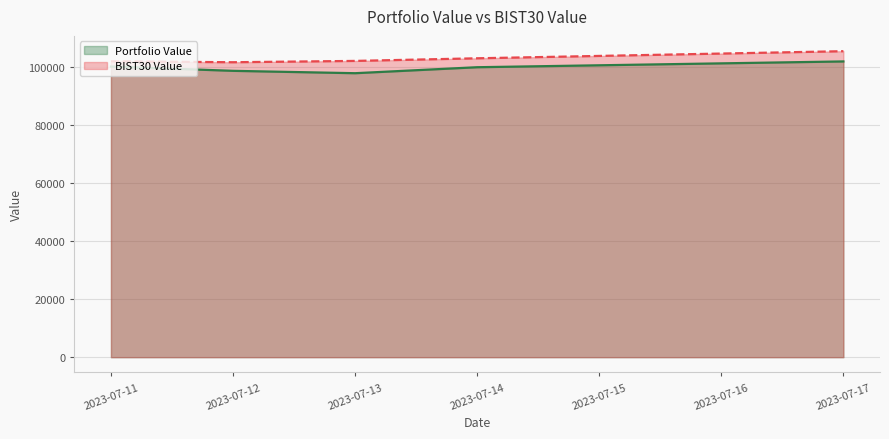

Reading left to right, what are all the values shown in this chart?

Portfolio Value: 2023-07-11=100032.2	2023-07-12=98561.4	2023-07-13=97743.8	2023-07-14=99803.2	2023-07-17=101796.7
BIST30 Value: 2023-07-11=101842.0	2023-07-12=101521.2	2023-07-13=101974.0	2023-07-14=102876.9	2023-07-17=105321.2